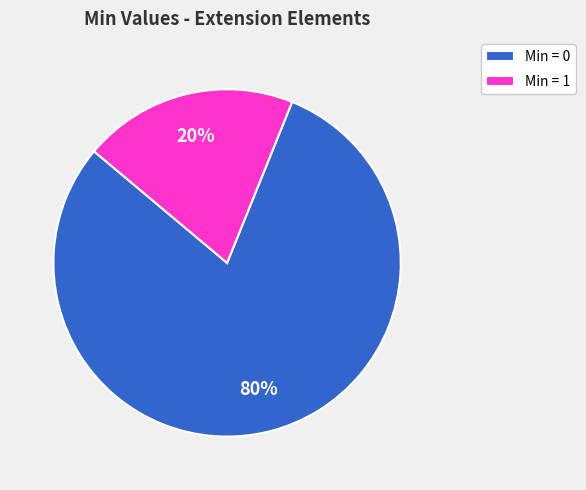

Does any single category account for the majority?

Yes